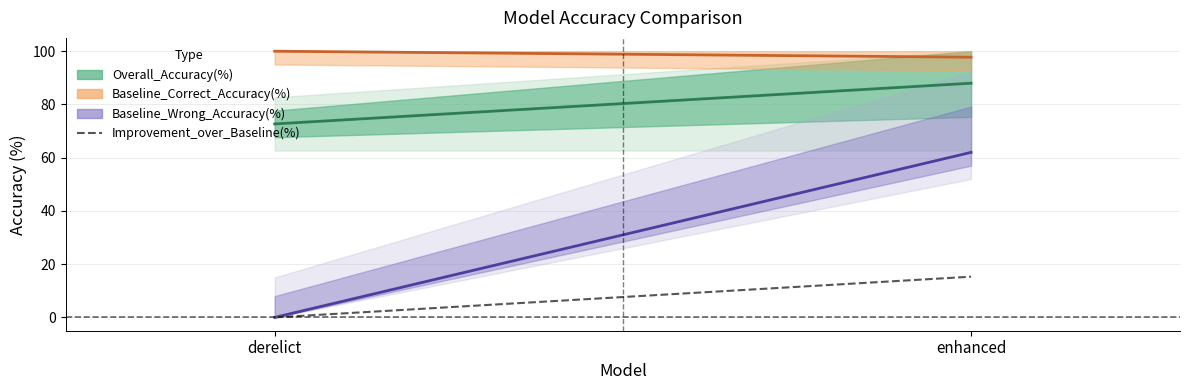

The value at enhanced is 15.3. True or false?

True